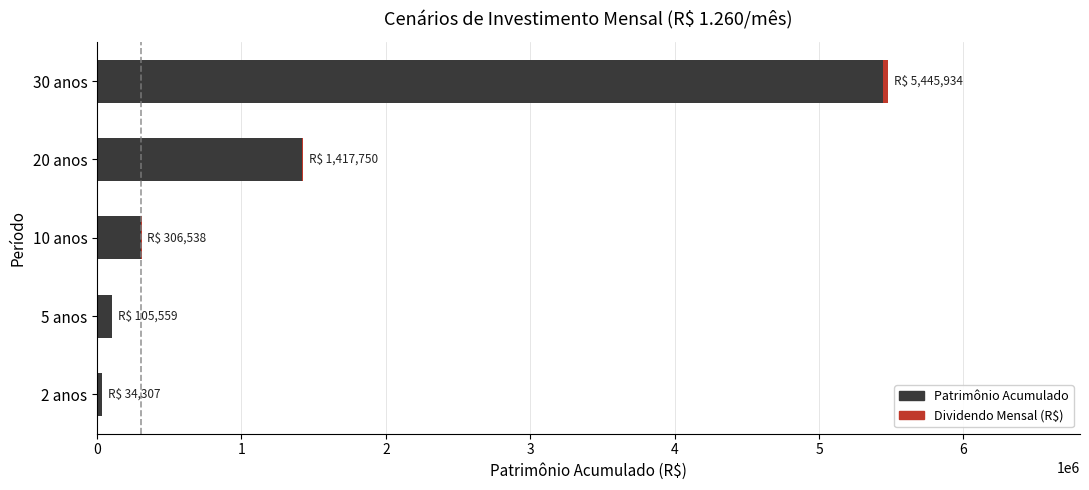

At which category is the sum across all series the highest?

30 anos